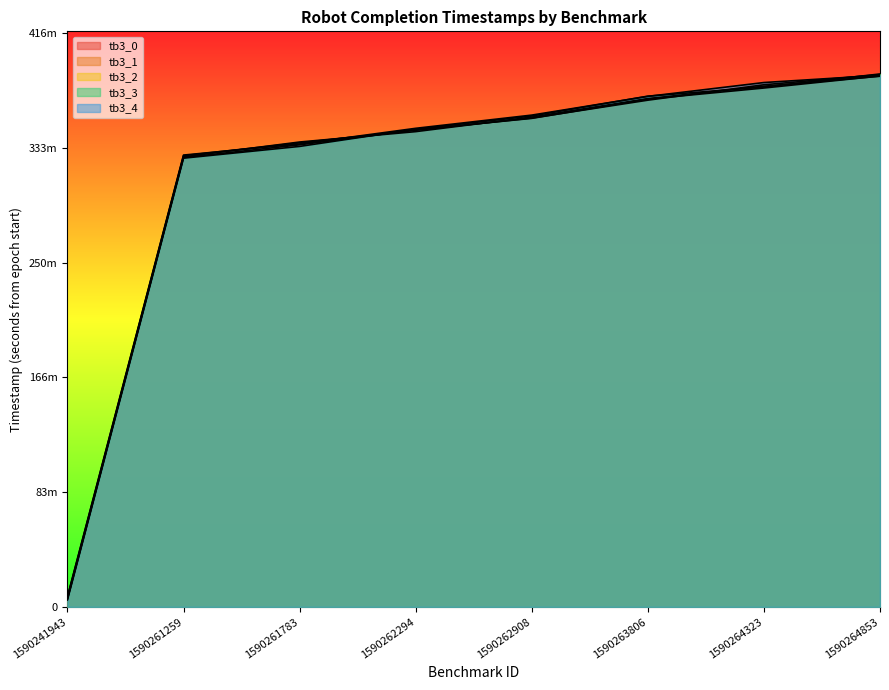

How many series are shown in this chart?

5